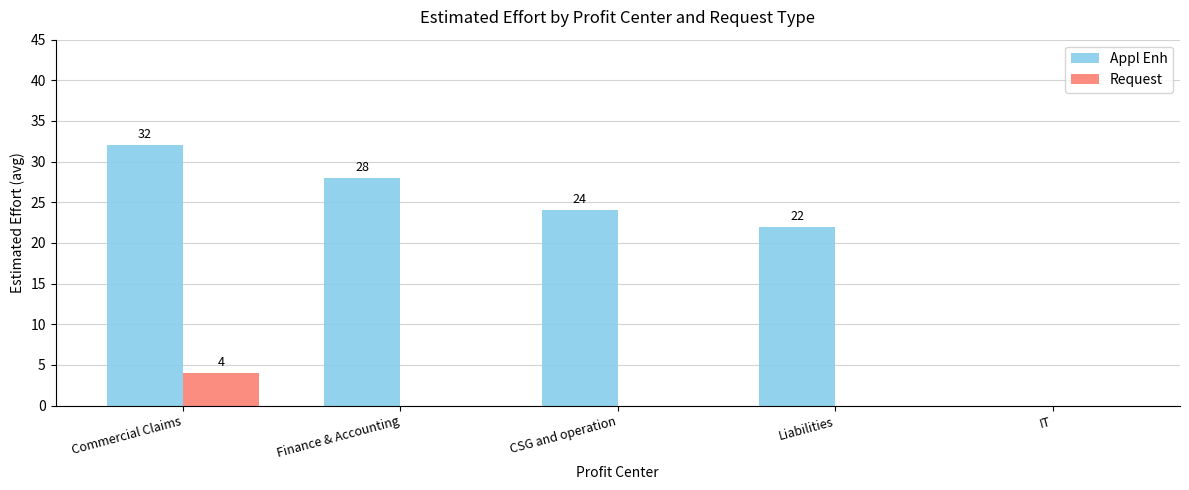

At which category is the sum across all series the highest?

Commercial Claims